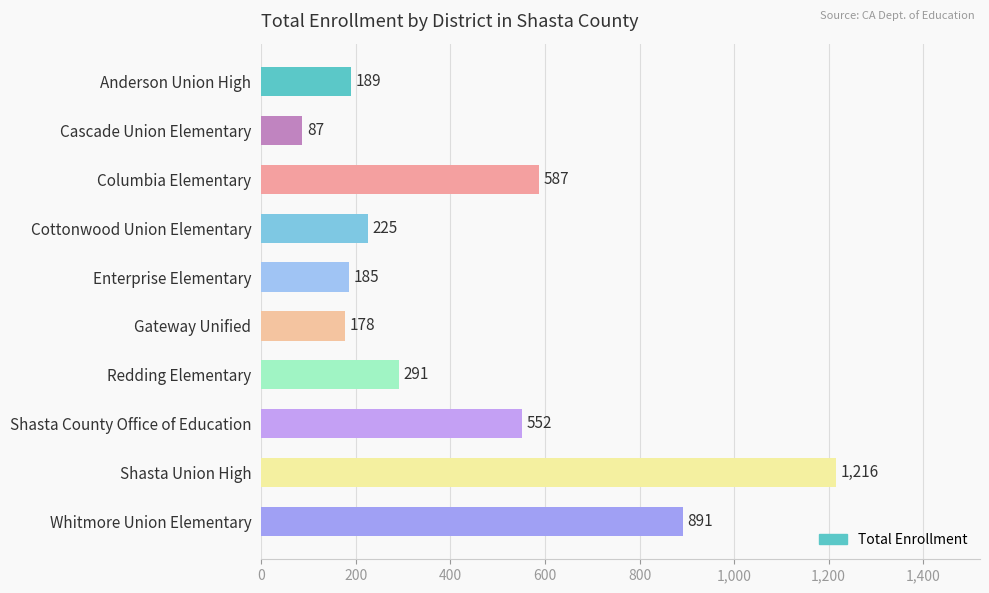

What is the minimum value shown in the chart?

87